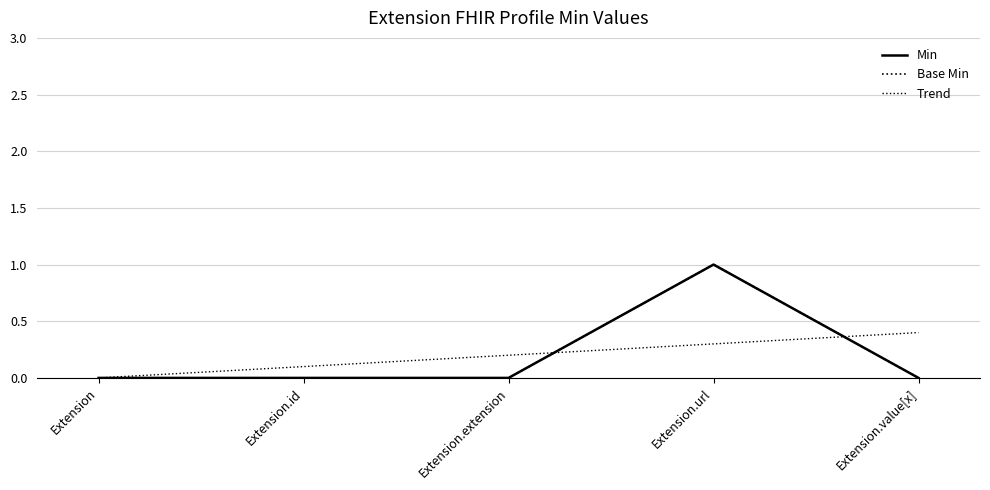

Does the chart display data point markers on the line(s)?

No